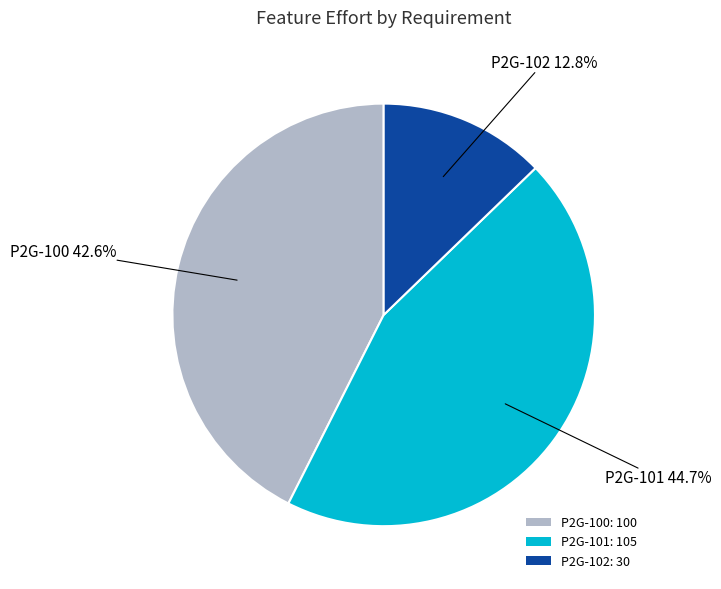

What percentage is NOT represented by P2G-102?

87.2%